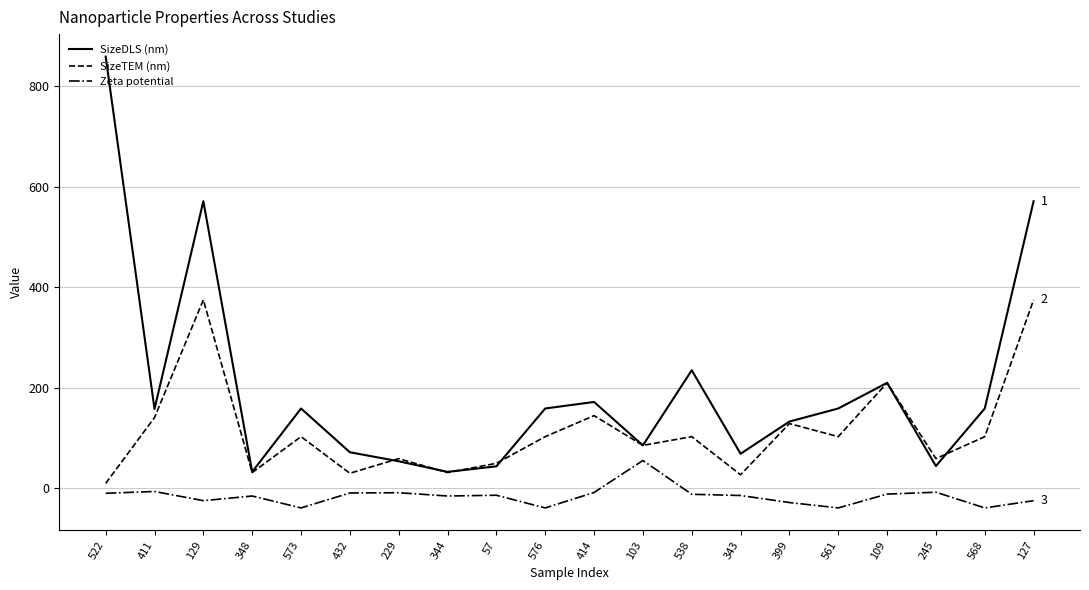

True or false: Zeta potential and SizeDLS (nm) cross at least once.

False